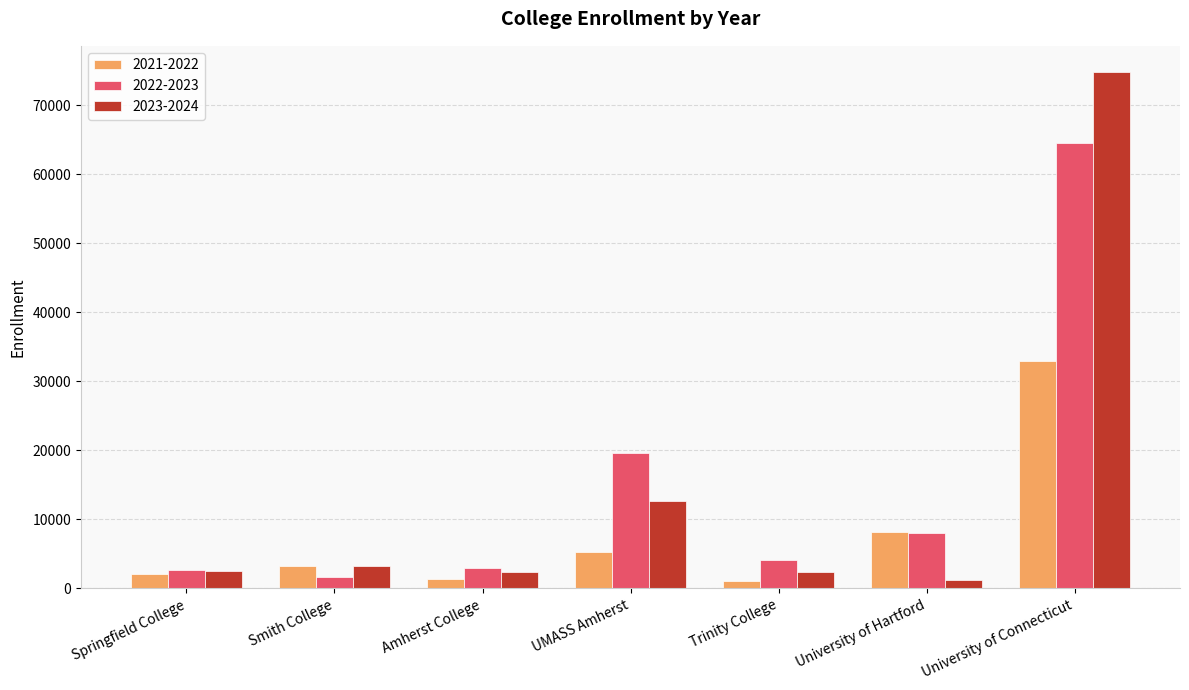

Between Amherst College and UMASS Amherst, which series saw the biggest shift?

2022-2023